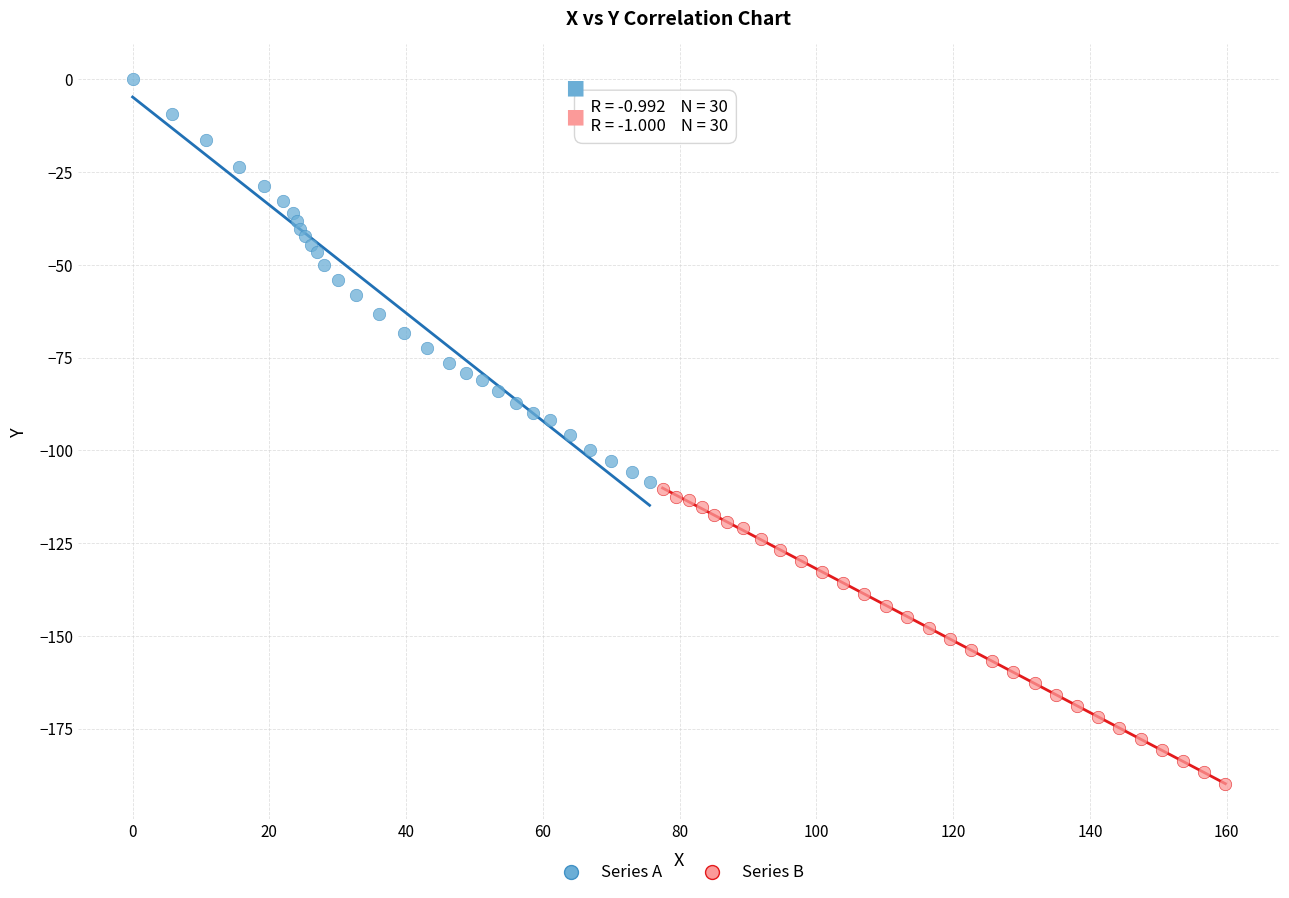

Which series contains the lowest Y value?

Series B